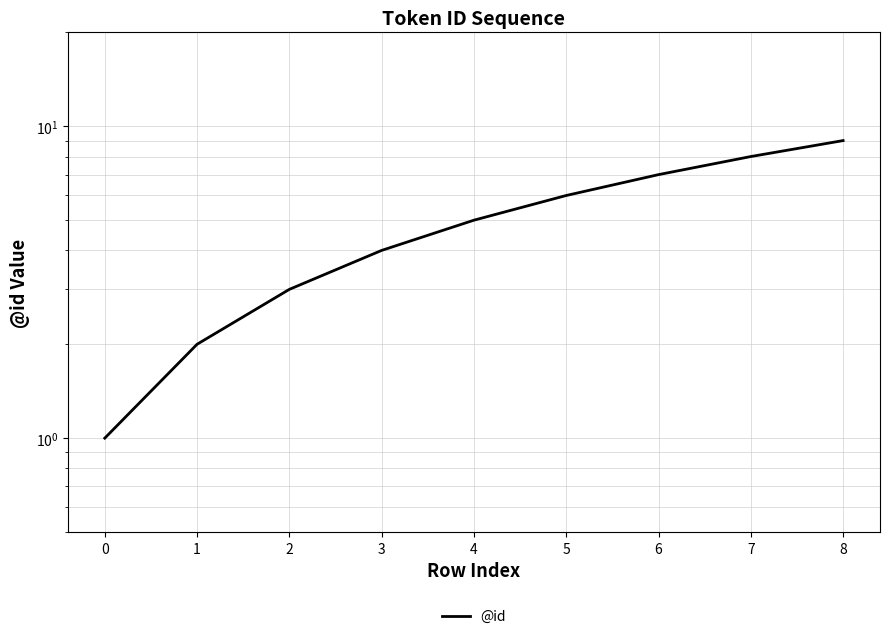

True or false: the data shows 5 at 4.

True